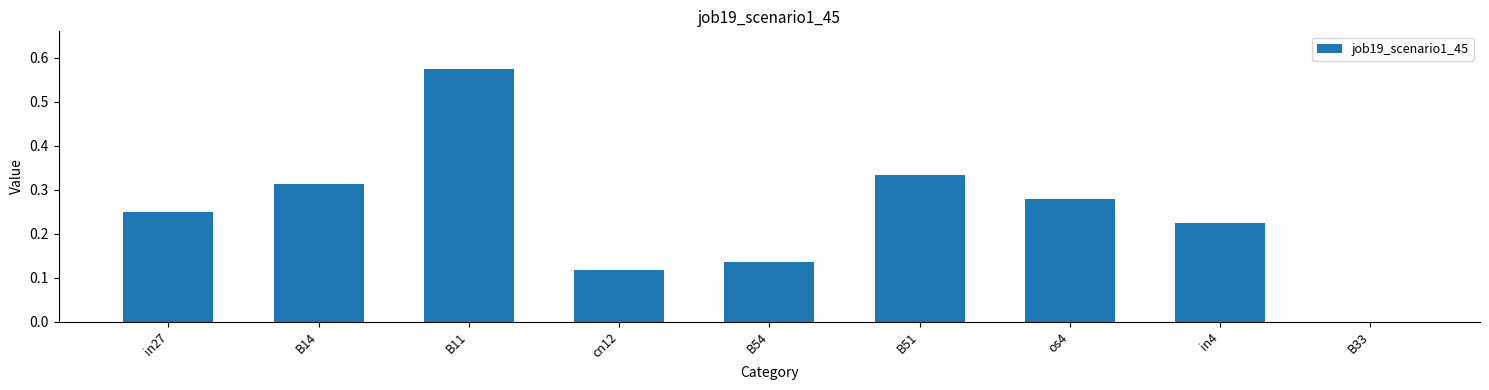

What is the sum of the values at B51 and B54?

0.5